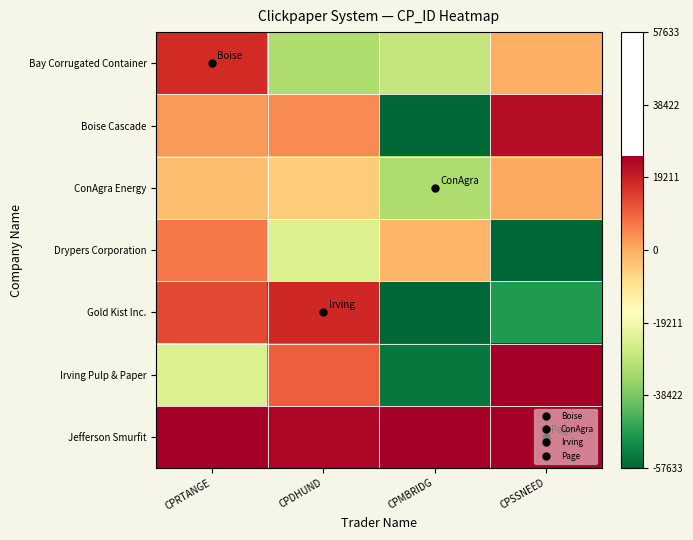

Reading right to left, what are all the values shown in this chart?

Bay Corrugated Container: CPSSNEED=-535	CPMBRIDG=-28028	CPDHUND=-31234	CPRTANGE=17250
Boise Cascade: CPSSNEED=22234	CPMBRIDG=-57512	CPDHUND=4501	CPRTANGE=2363
ConAgra Energy: CPSSNEED=535	CPMBRIDG=-31317	CPDHUND=-4952	CPRTANGE=-2619
Drypers Corporation: CPSSNEED=-57426	CPMBRIDG=-1369	CPDHUND=-23932	CPRTANGE=6735
Gold Kist Inc.: CPSSNEED=-48889	CPMBRIDG=-57633	CPDHUND=17777	CPRTANGE=12910
Irving Pulp & Paper: CPSSNEED=24808	CPMBRIDG=-54919	CPDHUND=10118	CPRTANGE=-23932
Jefferson Smurfit: CPSSNEED=24816	CPMBRIDG=24811	CPDHUND=23390	CPRTANGE=24808